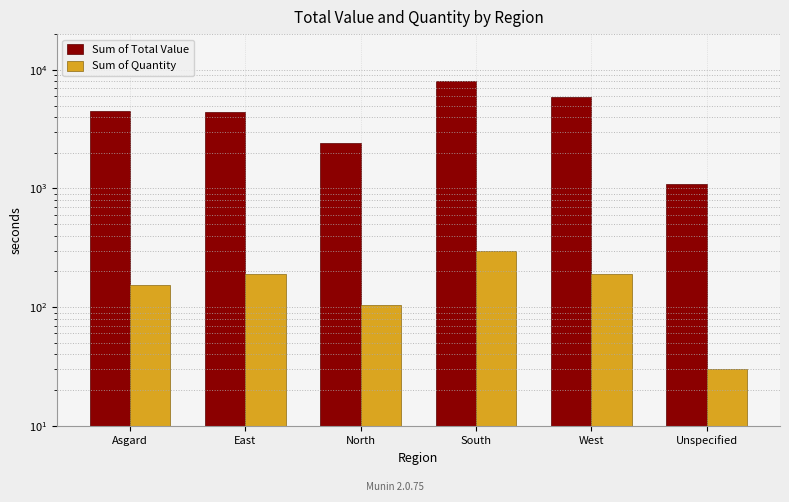

What are all the series names shown in the legend?

Sum of Total Value, Sum of Quantity